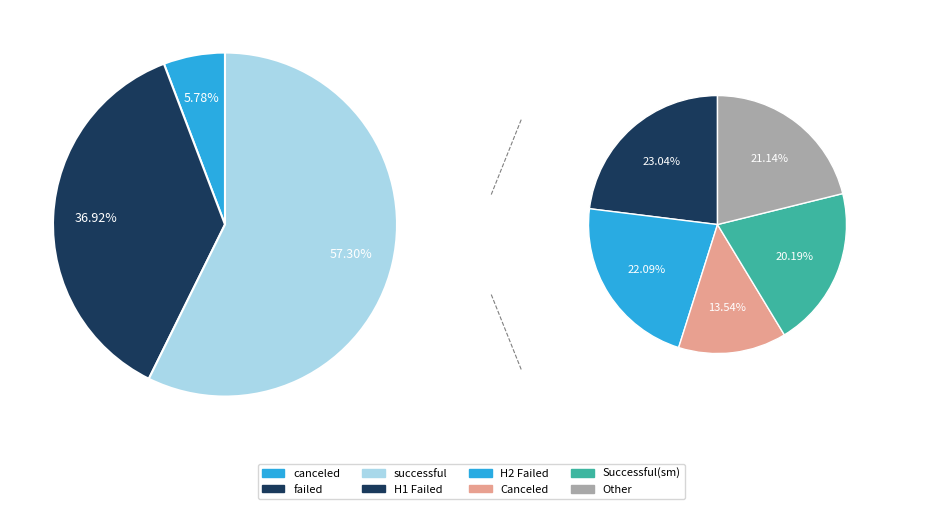

How many slices are in this pie chart?

3